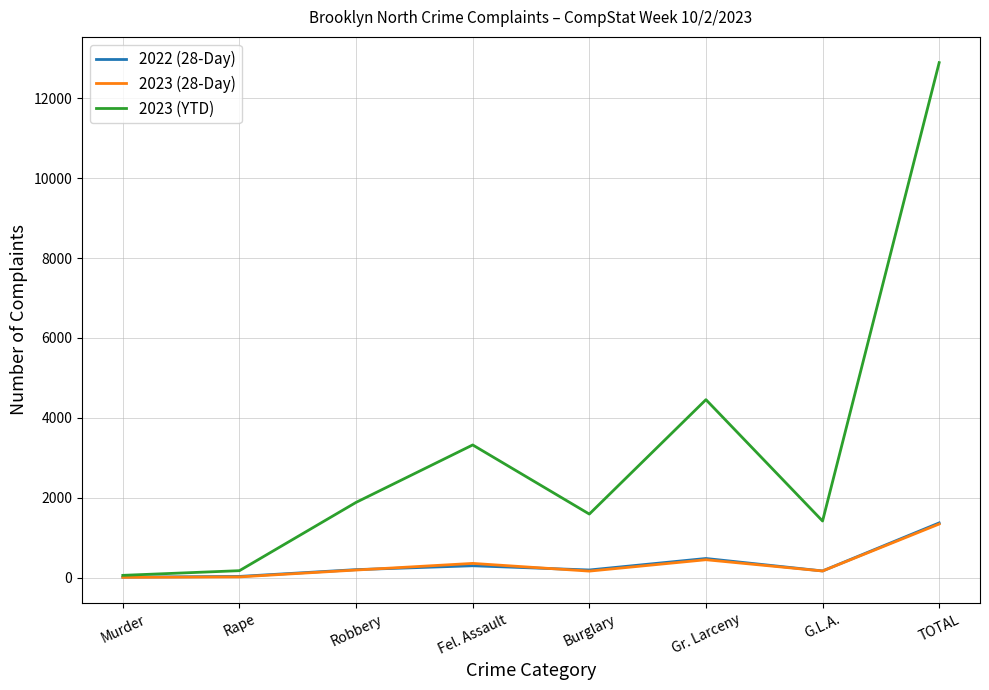

Which series has the largest range (max minus min)?

2023 (YTD)